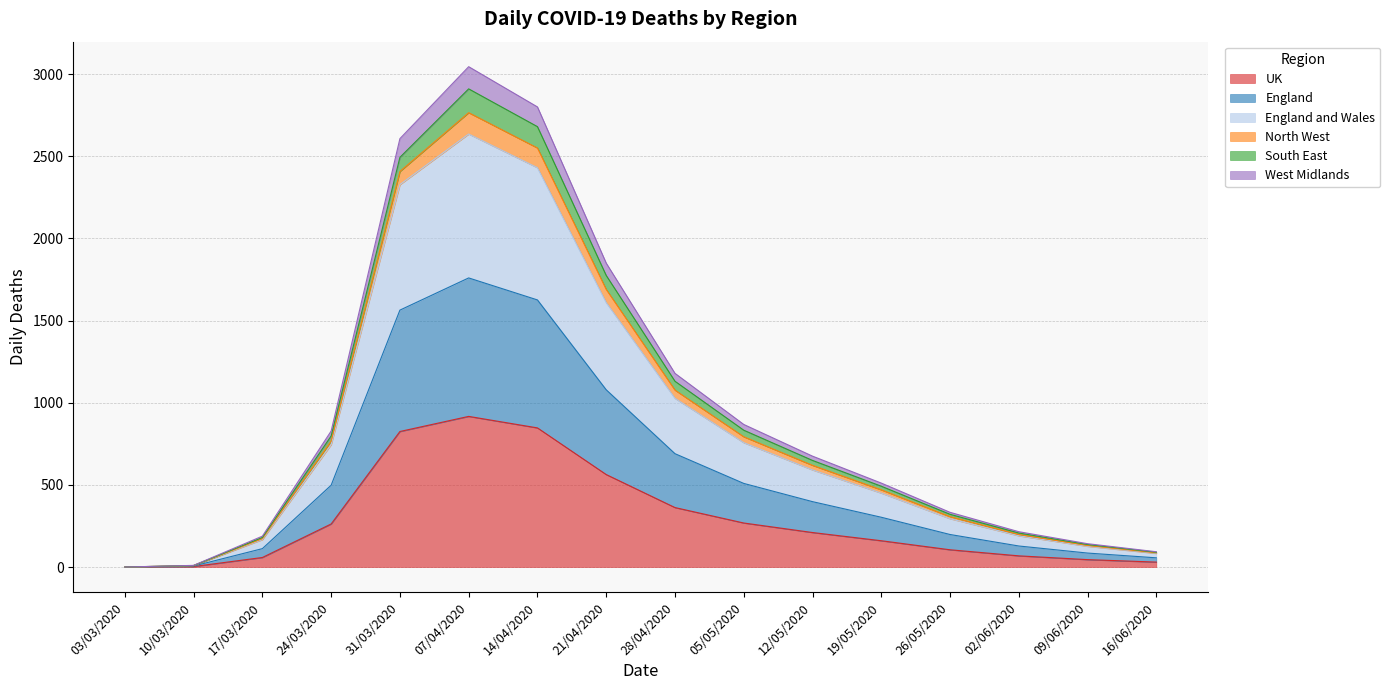

Which category has the highest value in the UK series?

07/04/2020